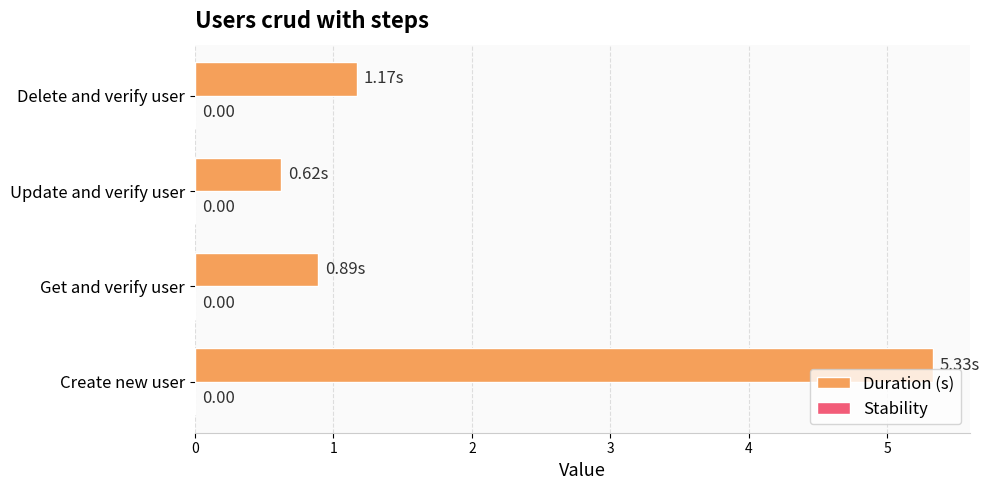

How many bars are there in total?

4